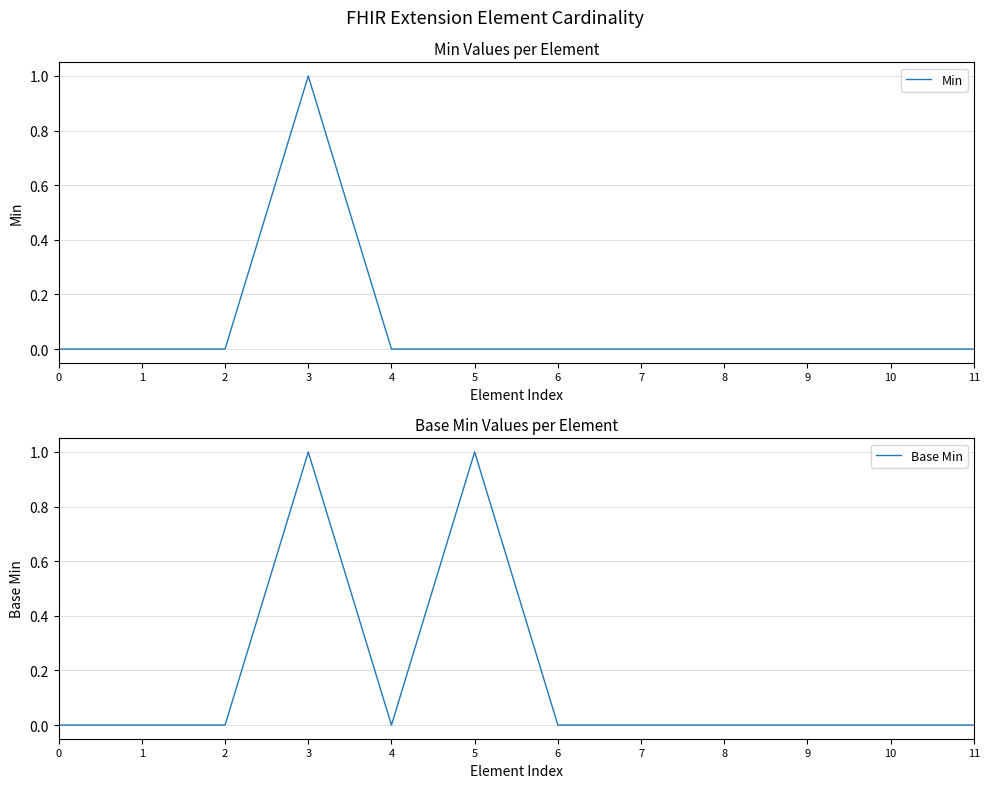

What is the difference between the maximum and second lowest values in the Base Min series?

1